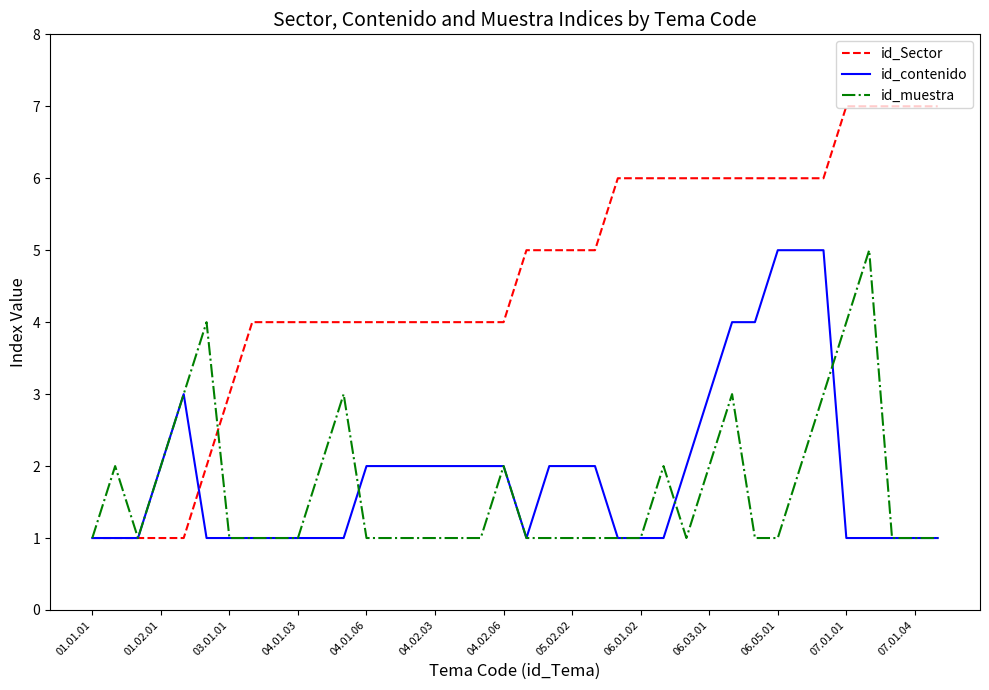

What is the highest value of the id_muestra series?

5